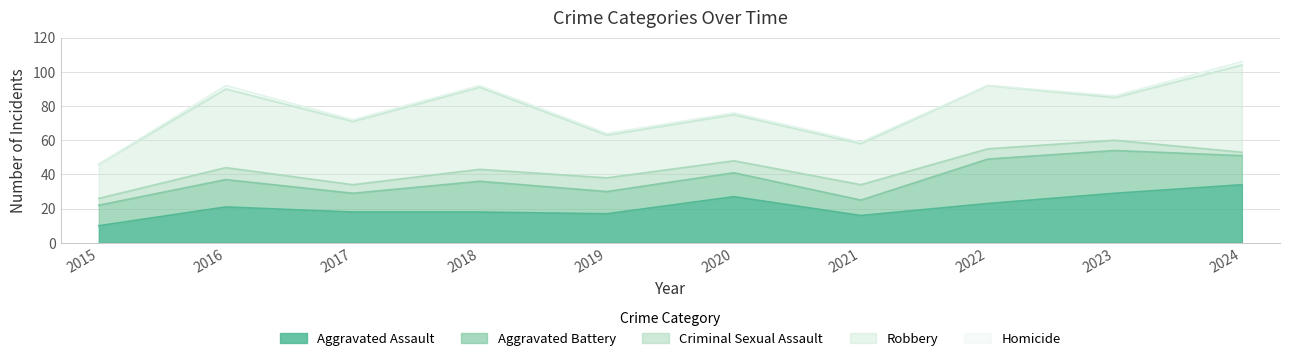

In Aggravated Battery, how many points are lower than both neighbors (excluding endpoints)?

3